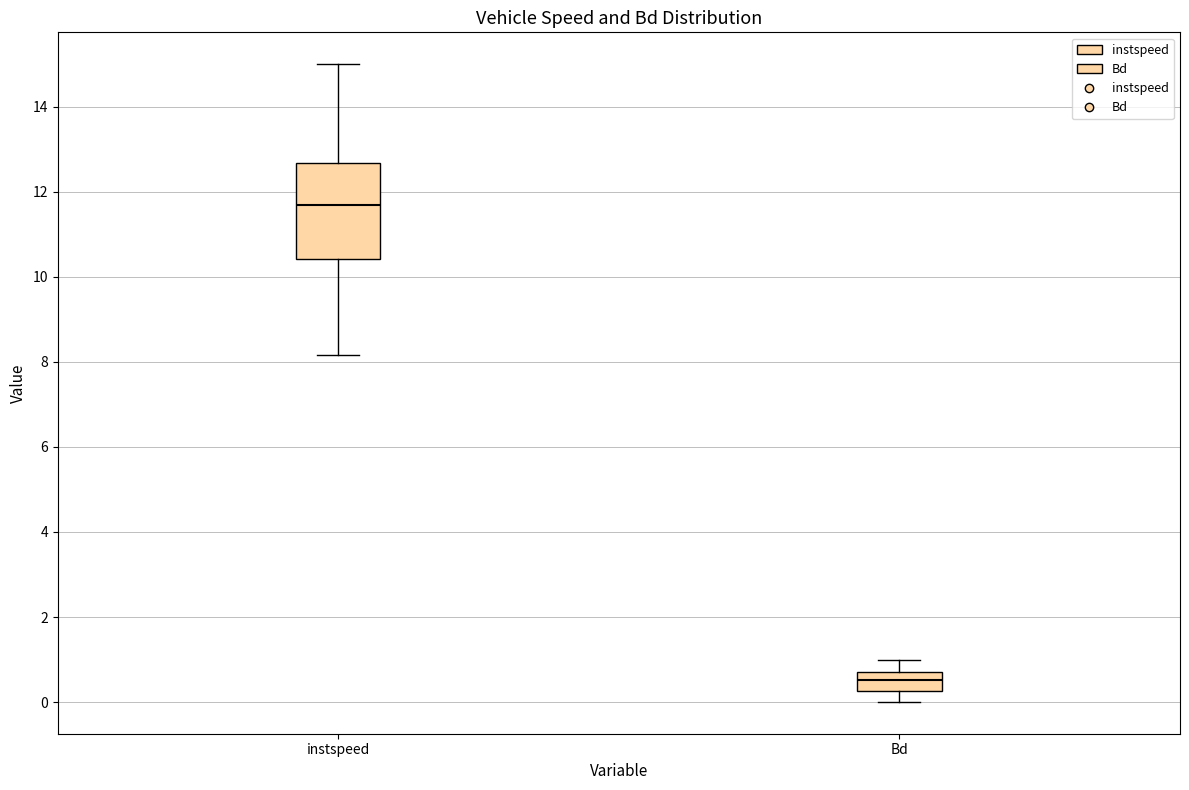

Comparing the boxes themselves (not the whiskers), which one is the tallest?

instspeed